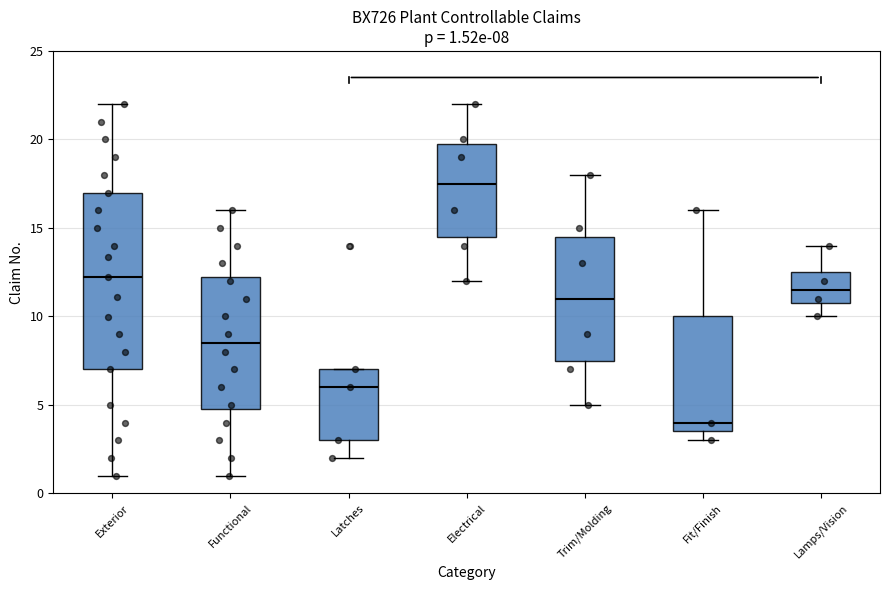

Comparing the boxes themselves (not the whiskers), which one is the tallest?

Exterior